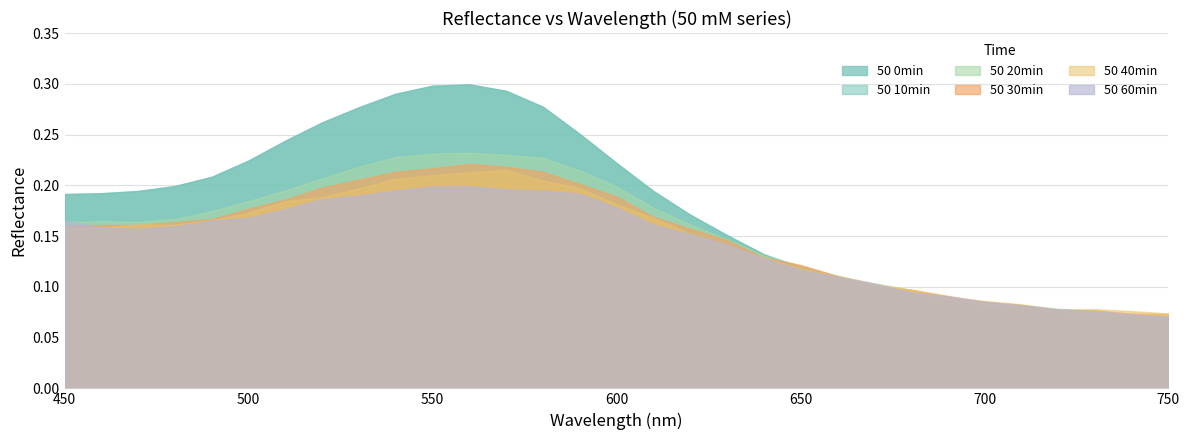

How many 50 60min values are between 0 and 1?

31